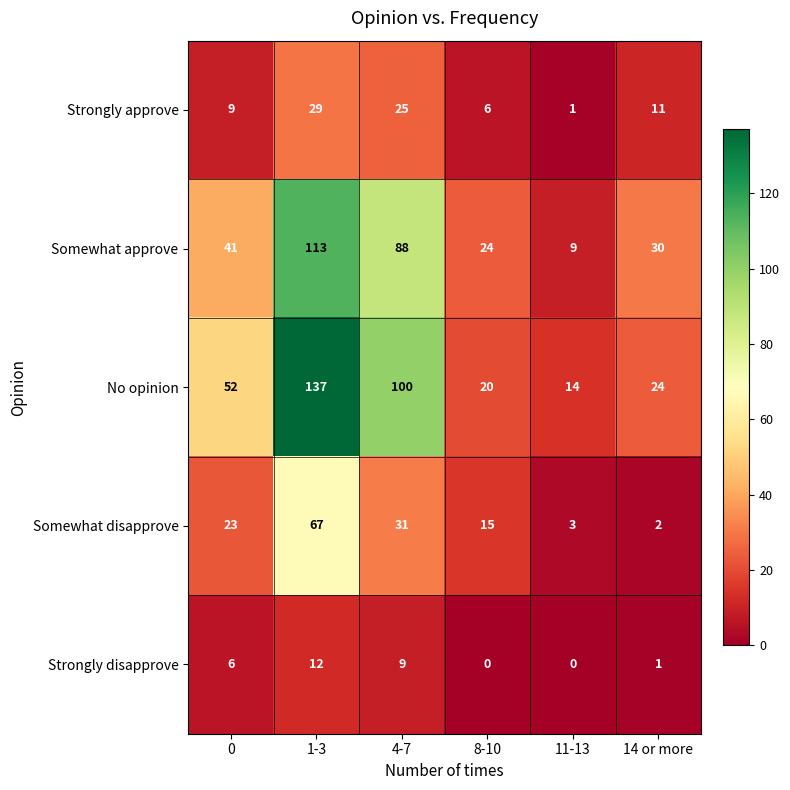

List the labels in order of Somewhat approve value, largest first.

1-3, 4-7, 0, 14 or more, 8-10, 11-13